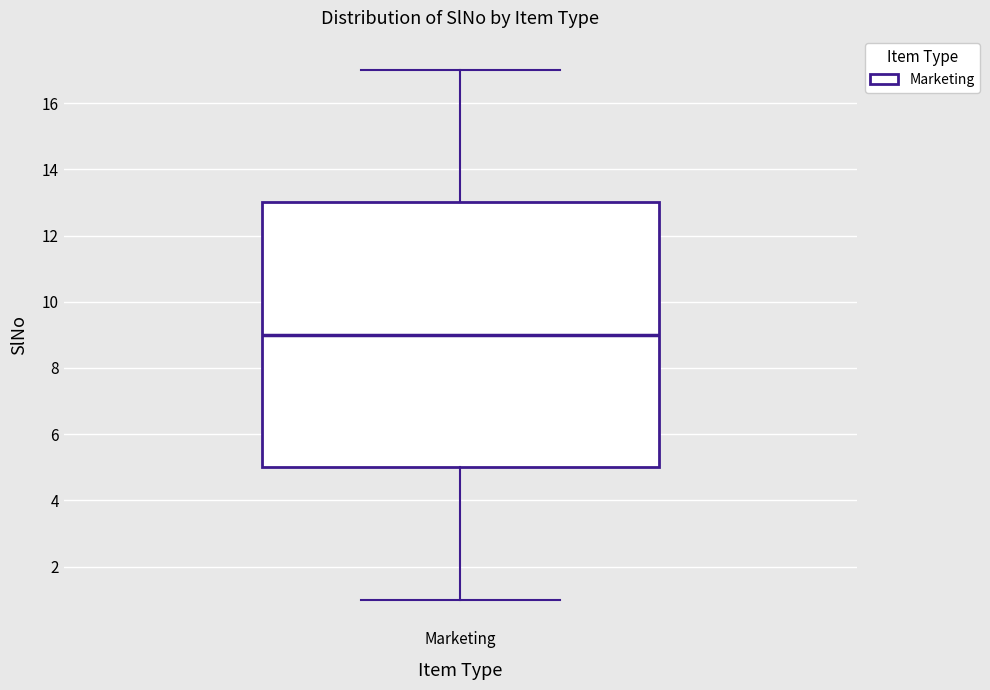

Transcribe this box plot: give where the median line is, the range the box spans, and where the two whiskers end, as read against the y-axis. The values are not printed on the chart, so give them approximately, as read against the axis.

median 9, box 5 to 13, whiskers 1 to 17